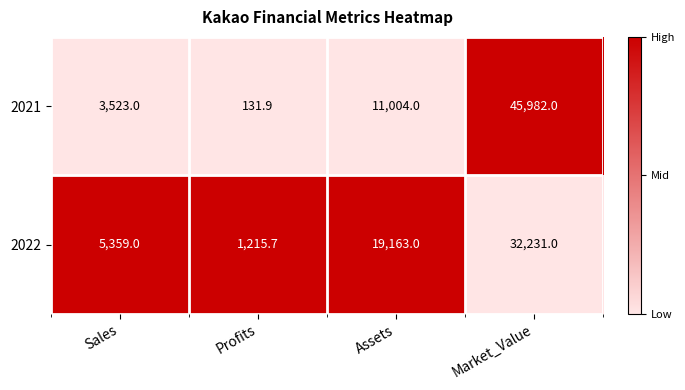

Which series has the largest total across all categories?

2021